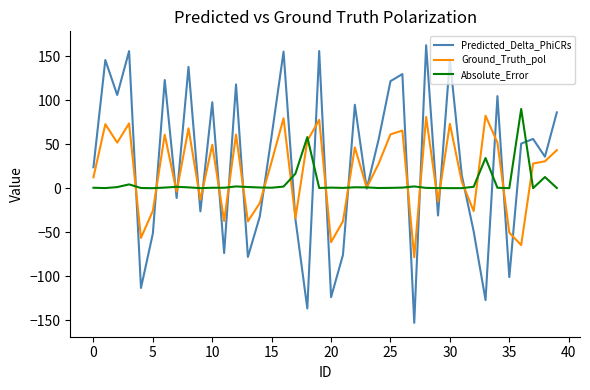

What are all the series names shown in the legend?

Predicted_Delta_PhiCRs, Ground_Truth_pol, Absolute_Error